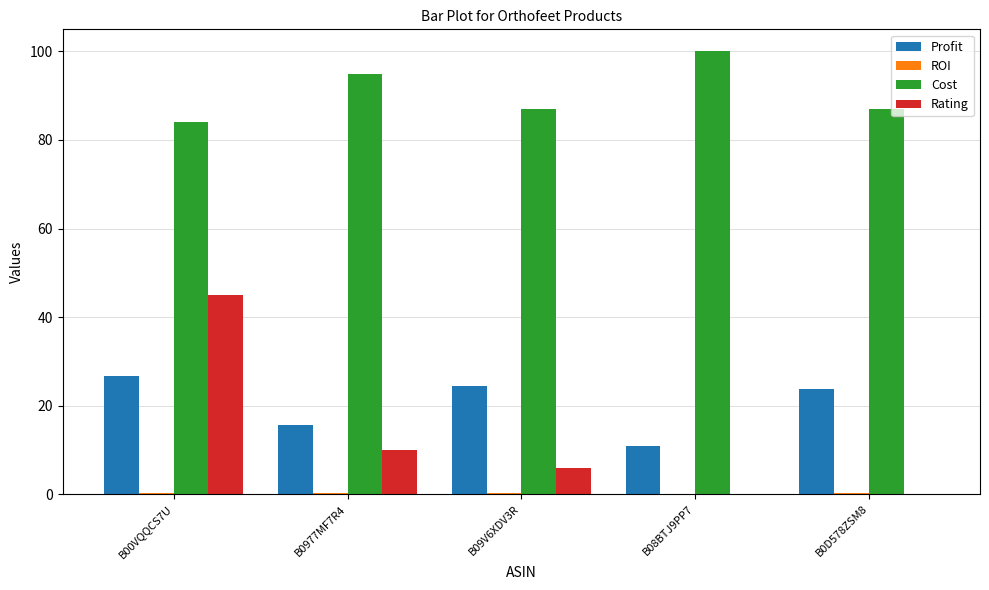

How many distinct data groups are displayed?

4